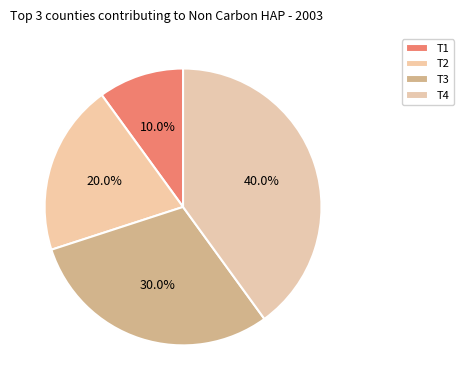

True or false: T3 accounts for 30% of the total.

True